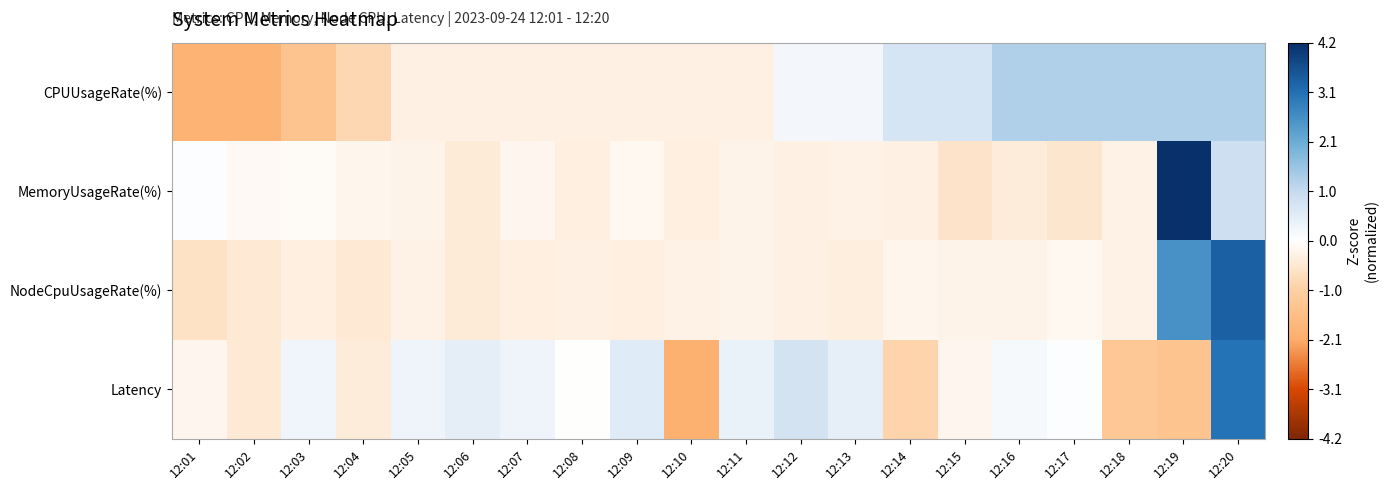

Which series has the largest total across all categories?

NodeCpuUsageRate(%)